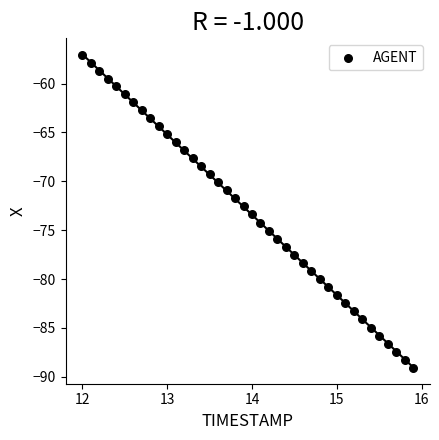

What is the range of X values (max minus min)?

3.9